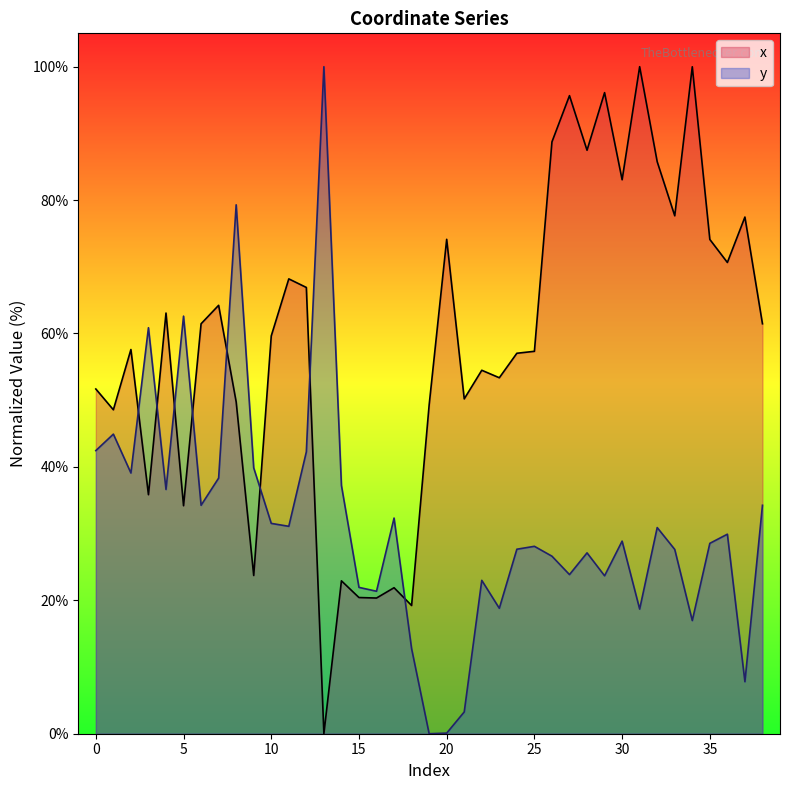

The x series shows 20.4 at 15. True or false?

True